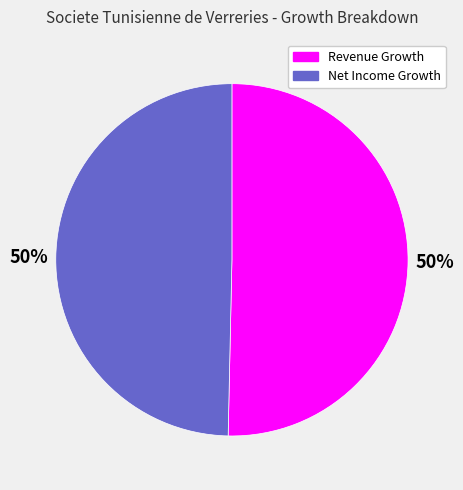

What percentage is the Revenue Growth slice, to the nearest percent?

50%